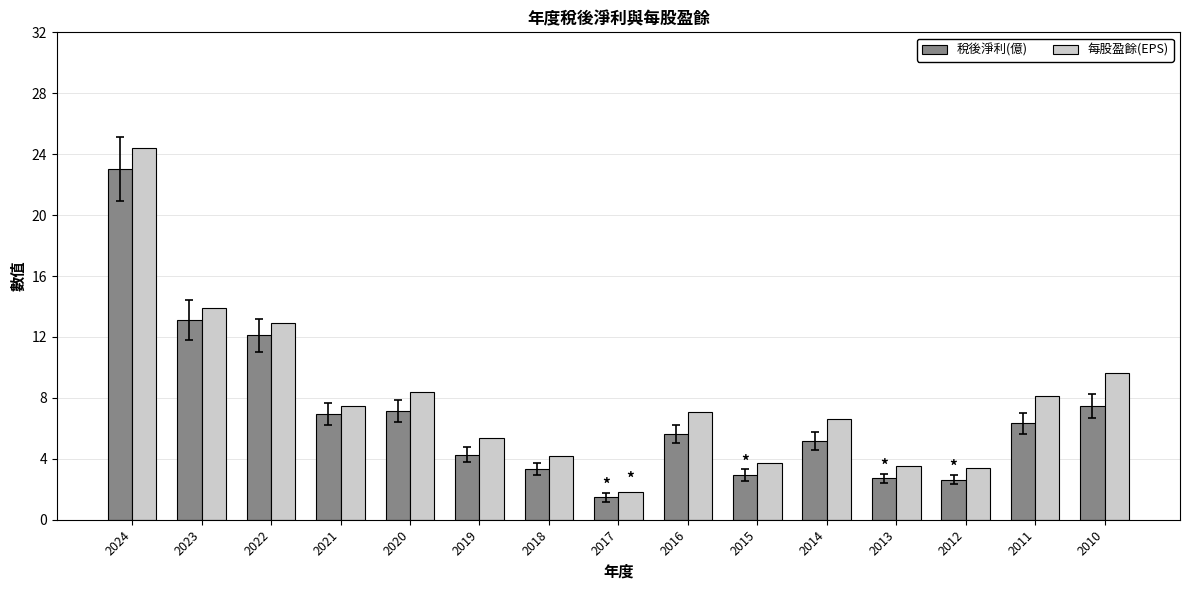

Which series has the largest range (max minus min)?

每股盈餘(EPS)